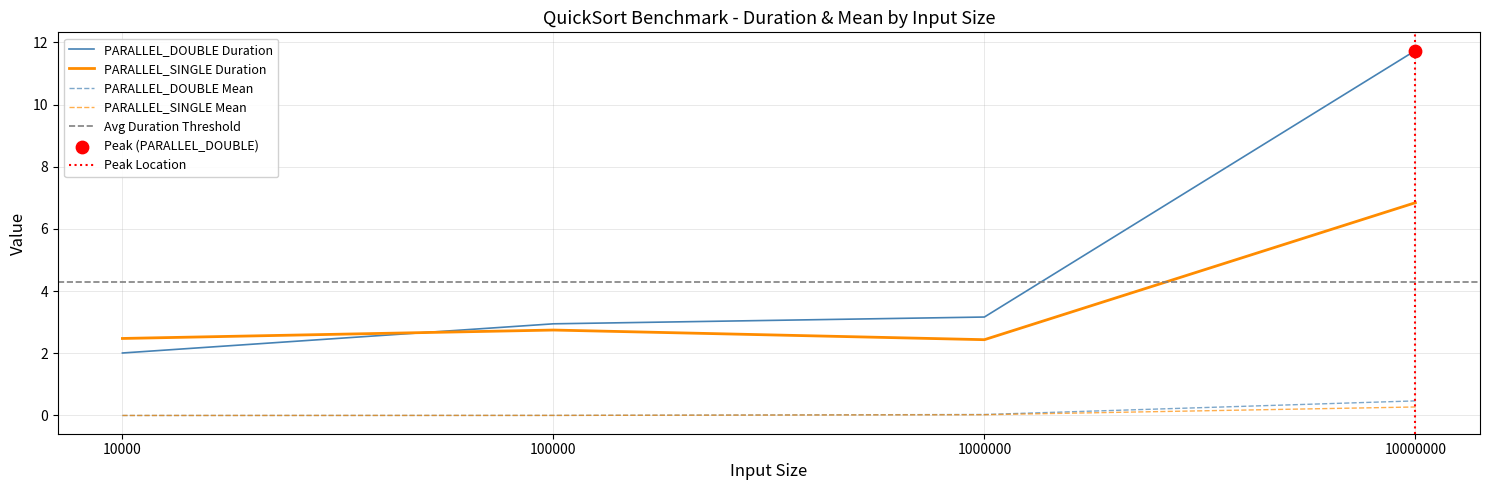

At which category is the sum across all series the highest?

10000000